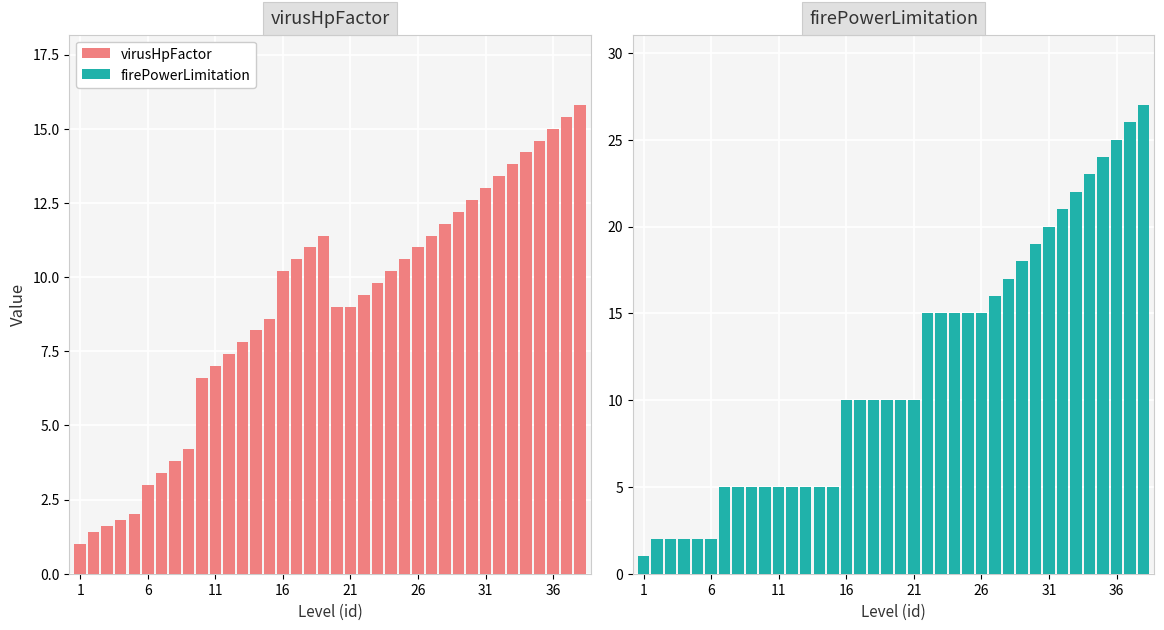

At which label does virusHpFactor reach its minimum?

1